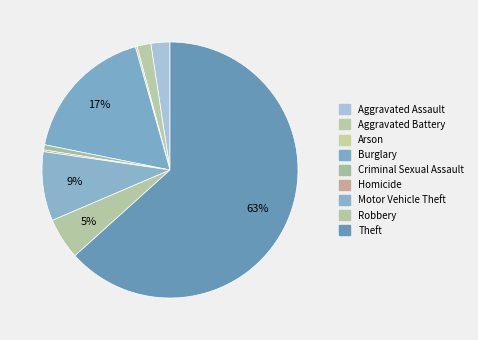

What percentage do Criminal Sexual Assault and Robbery together represent?

5.9%